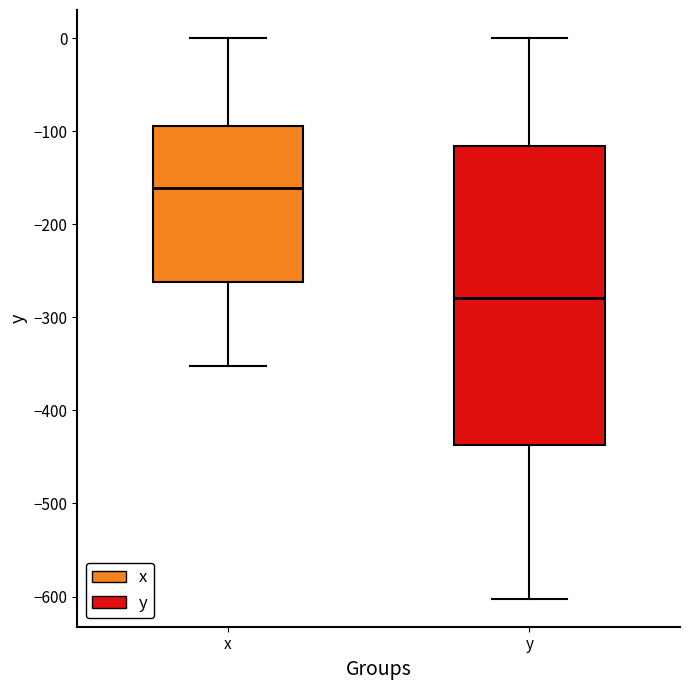

Reading left to right, transcribe this box plot: for each box, give where its median line is, the range the box spans, and where its two whiskers end, as read against the y-axis. The values are not printed on the chart, so give them approximately, as read against the axis.

x: median -160, box -260 to -90, whiskers -350 to 0
y: median -280, box -440 to -120, whiskers -600 to 0